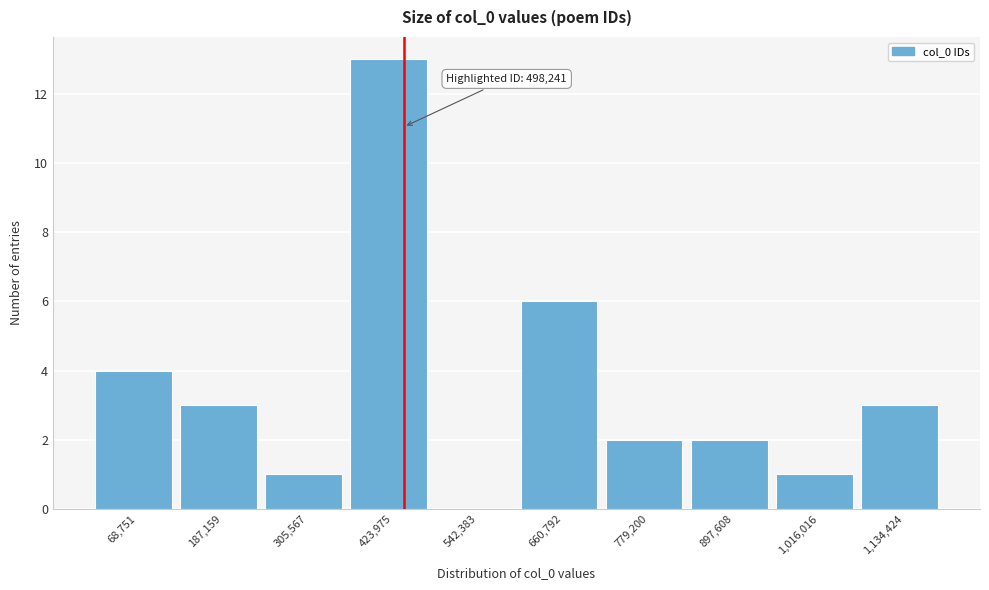

Reading left to right, extract all data points from this chart.

68,751=4	187,159=3	305,567=1	423,975=13	542,383=0	660,792=6	779,200=2	897,608=2	1,016,016=1	1,134,424=3